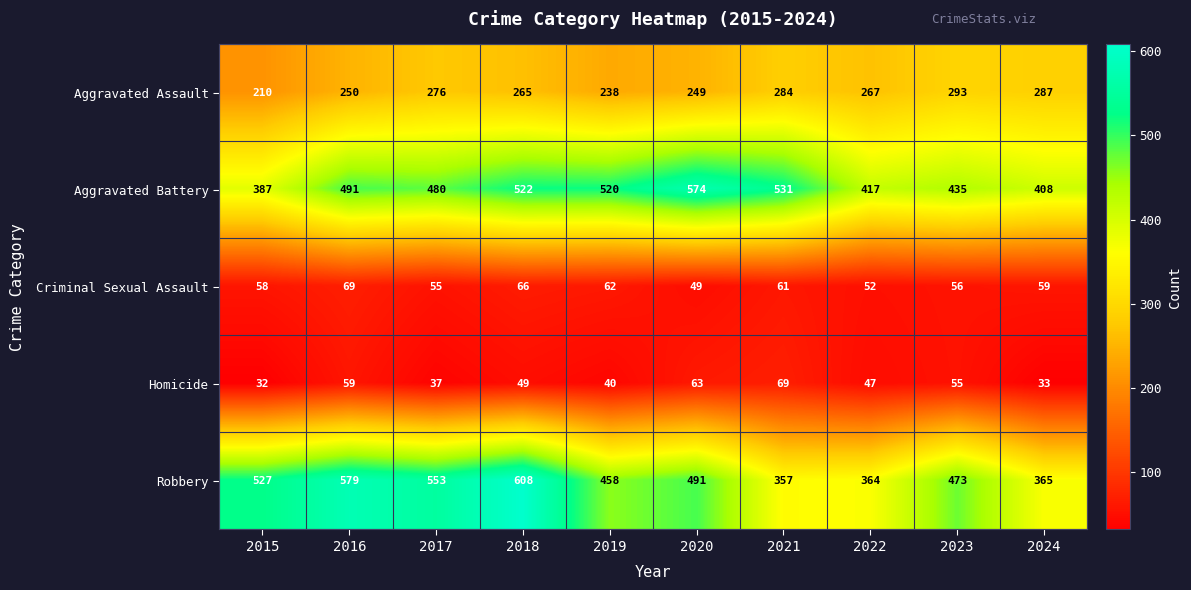

Which category has the highest value in the Criminal Sexual Assault series?

2016